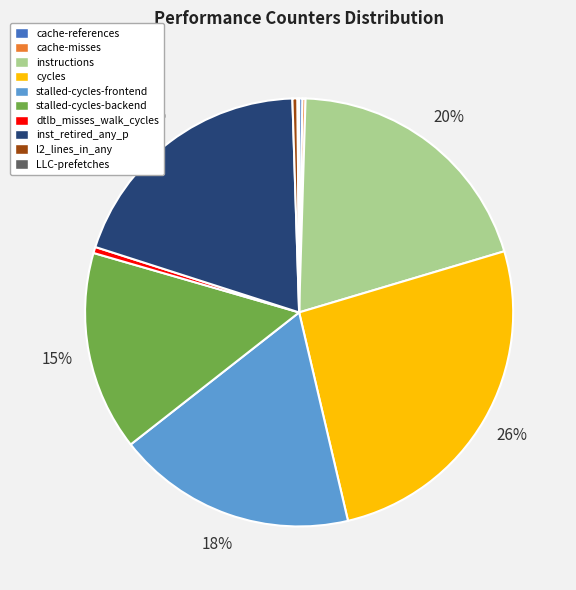

Is there any slice that represents more than half of the pie?

No